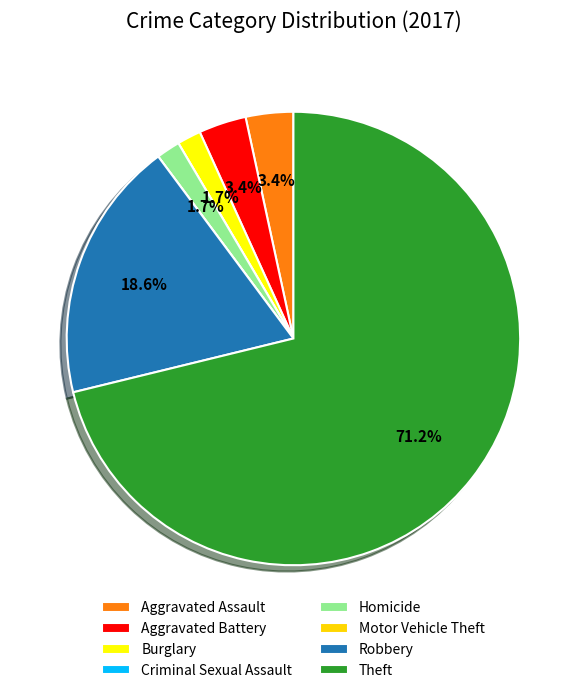

Which has a higher value, Aggravated Assault or Theft?

Theft